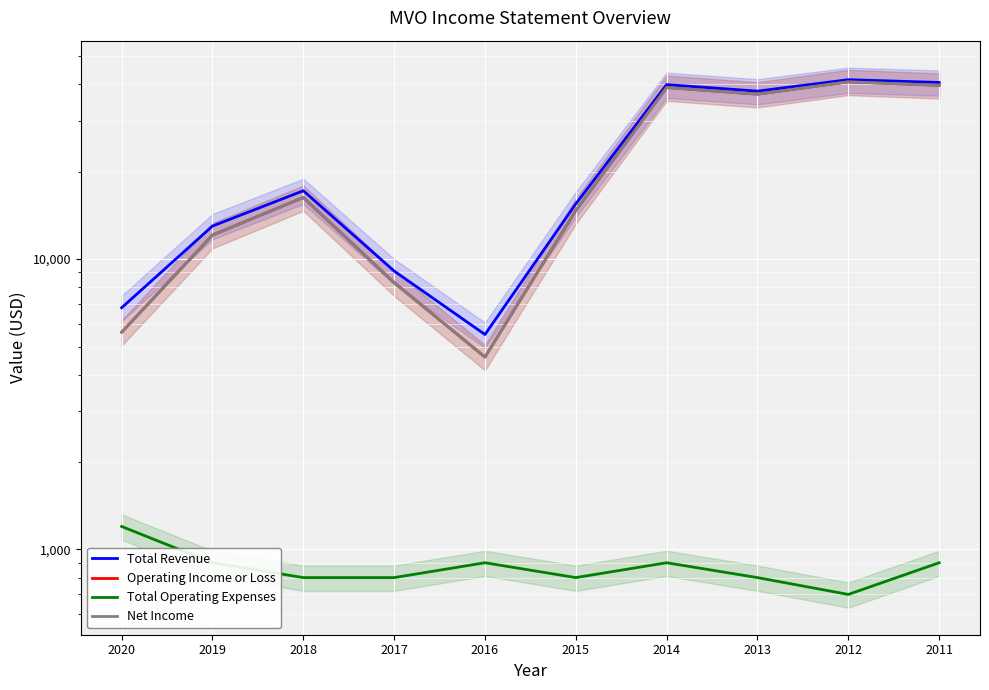

What is the value of the Total Operating Expenses point at the 7th from the left?

900